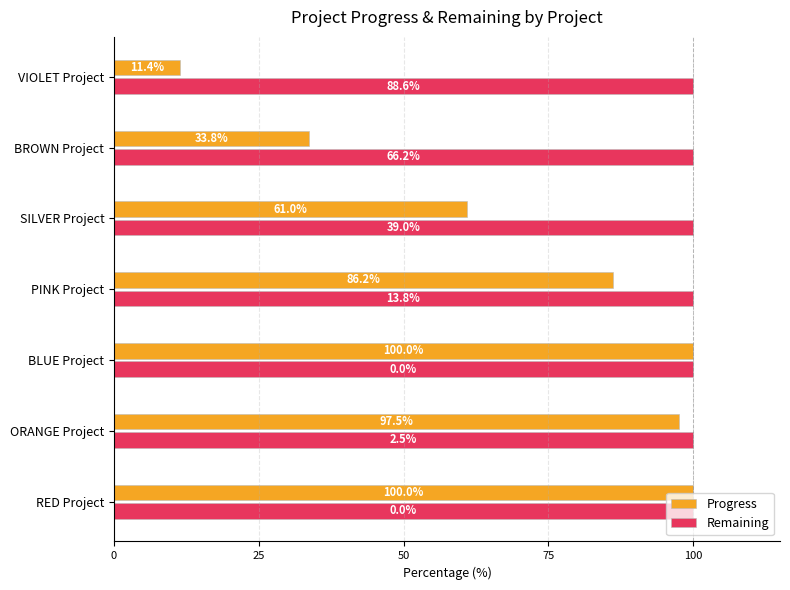

Which category has the lowest value in the Progress series?

VIOLET Project